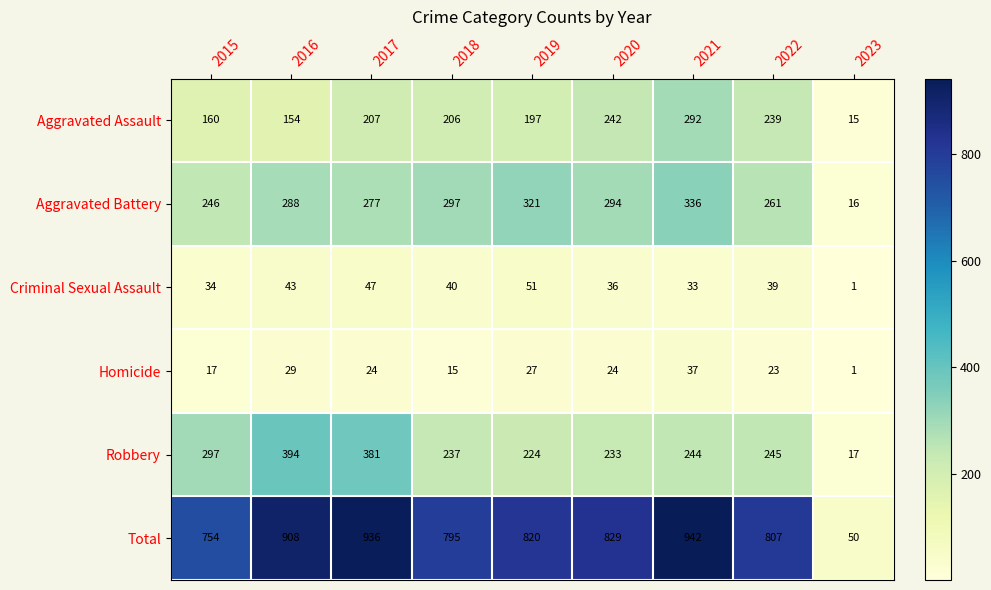

Count the number of categories in the chart.

9